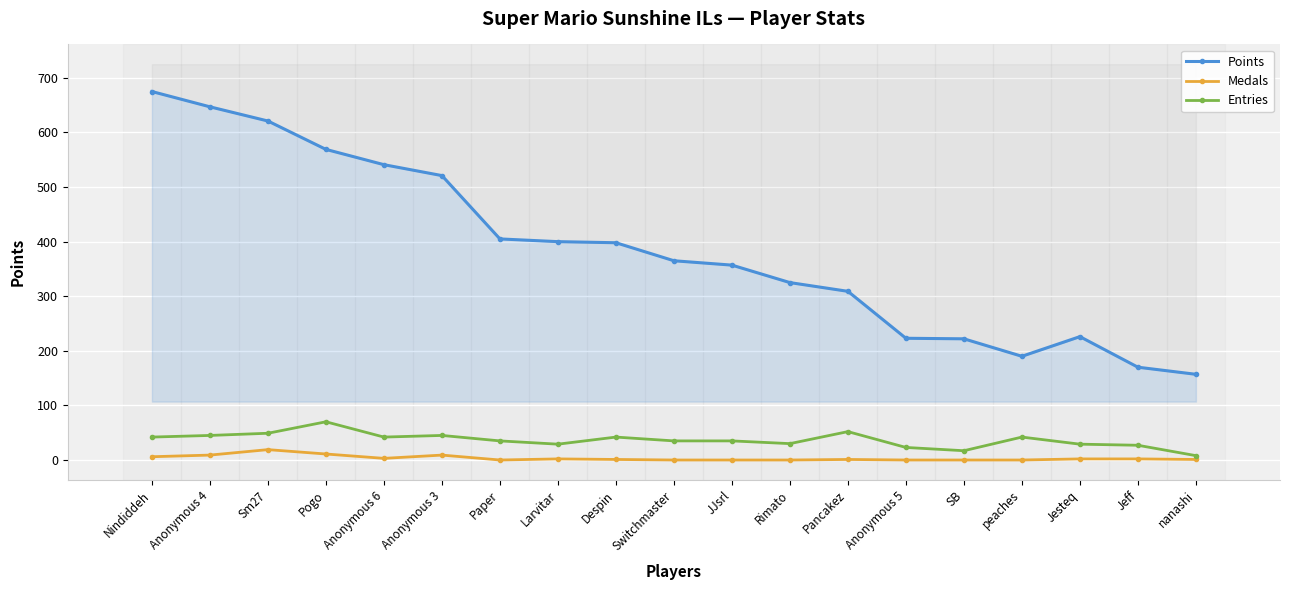

At how many categories does at least one series exceed 12?

19